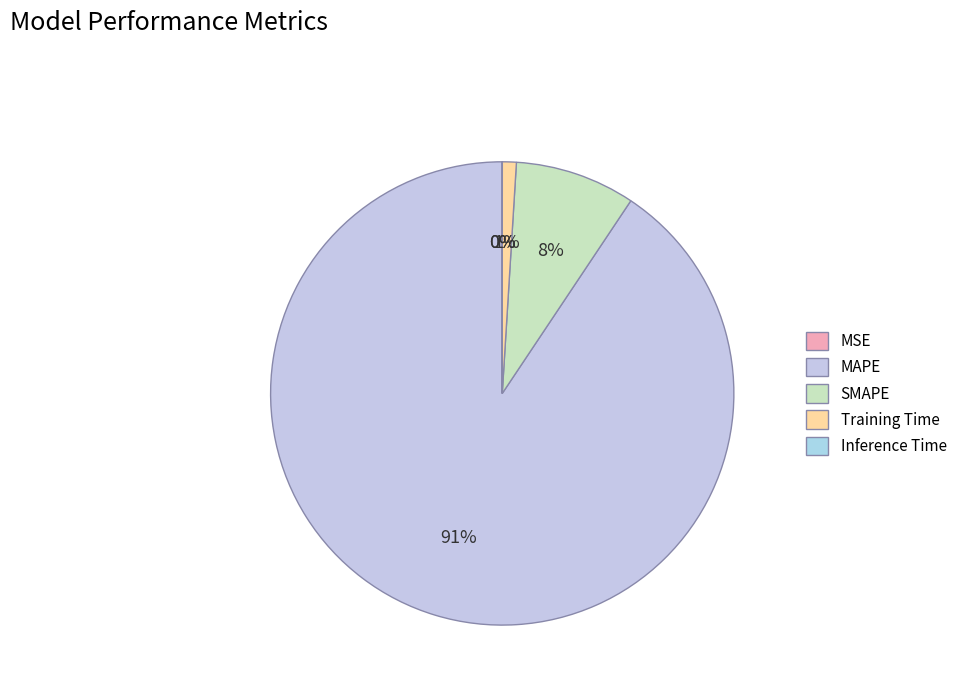

To the nearest percent, what is the difference between the largest and smallest slice percentages?

91%